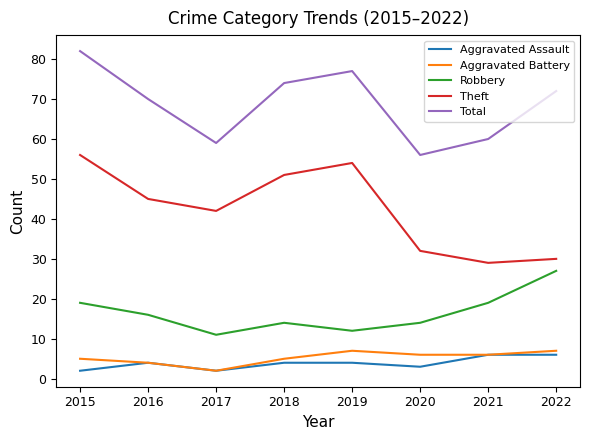

Which series has the largest total across all categories?

Total